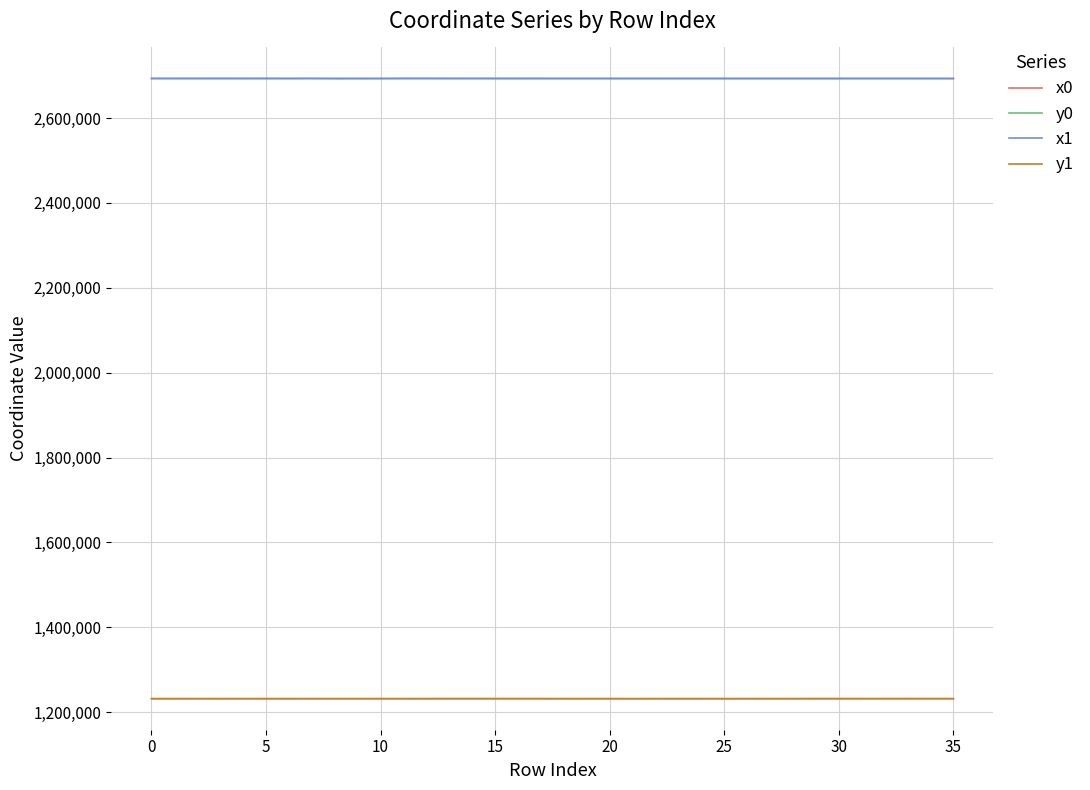

True or false: y1 and x0 intersect in this chart.

False